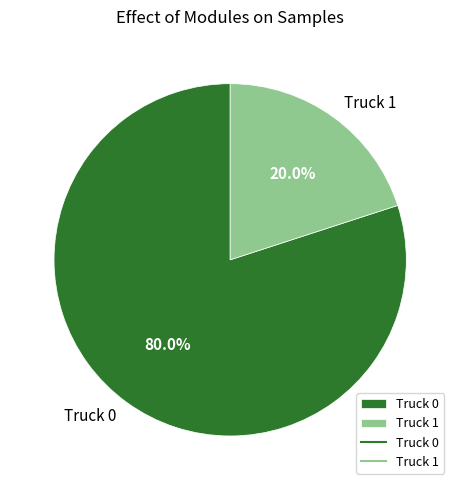

Approximately how many times larger is the value at Truck 0 compared to Truck 1?

4.0